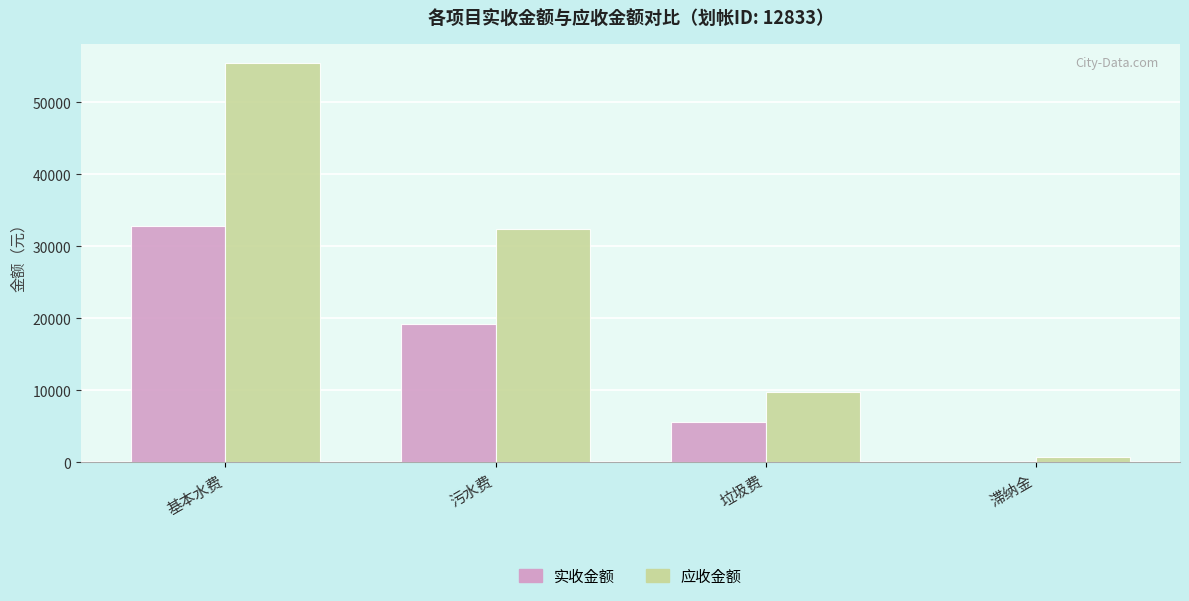

Count the number of data series in this chart.

2